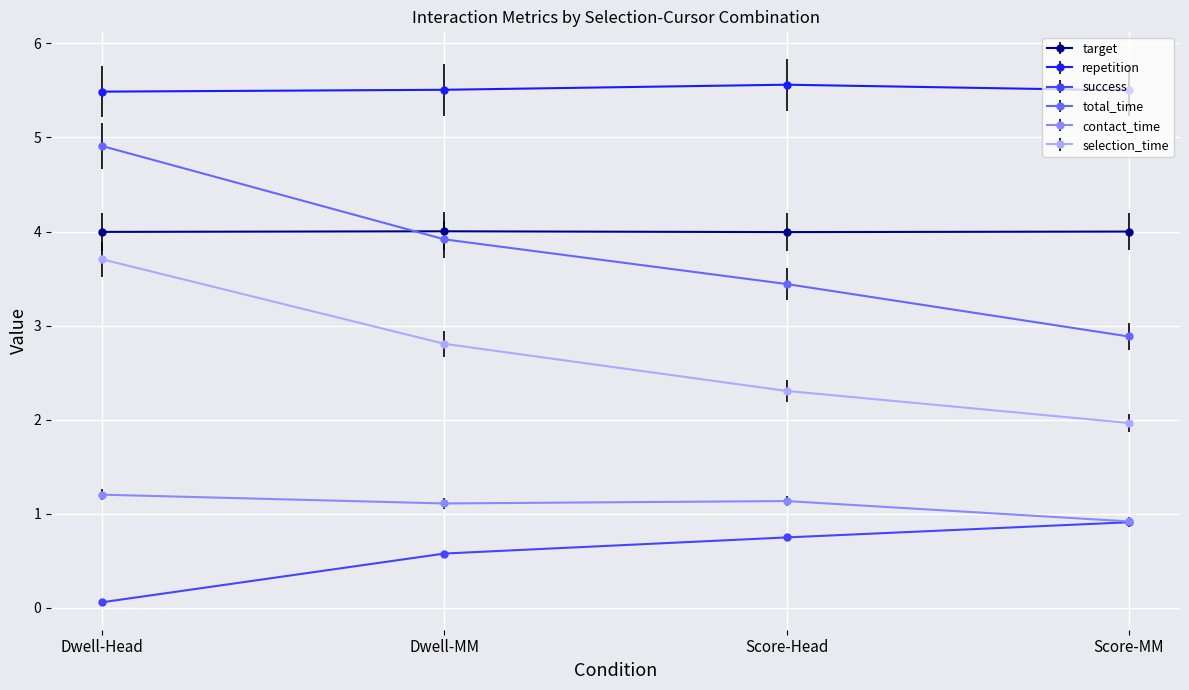

What is the maximum value for contact_time?

1.2